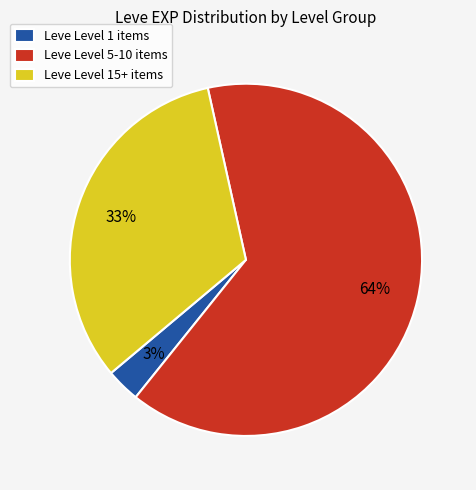

Is it true that Leve Level 15+ items is 26% of the pie?

False